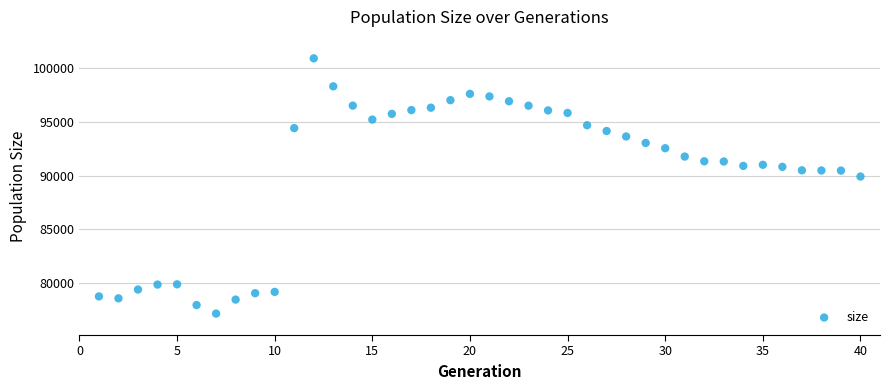

What Y value in the scatter plot is closest to 89043?

89920